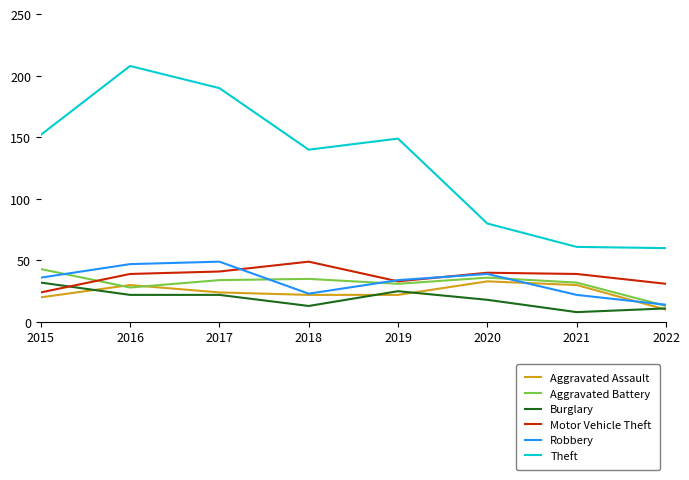

What is the spread (max minus min) of values at 2020?

62